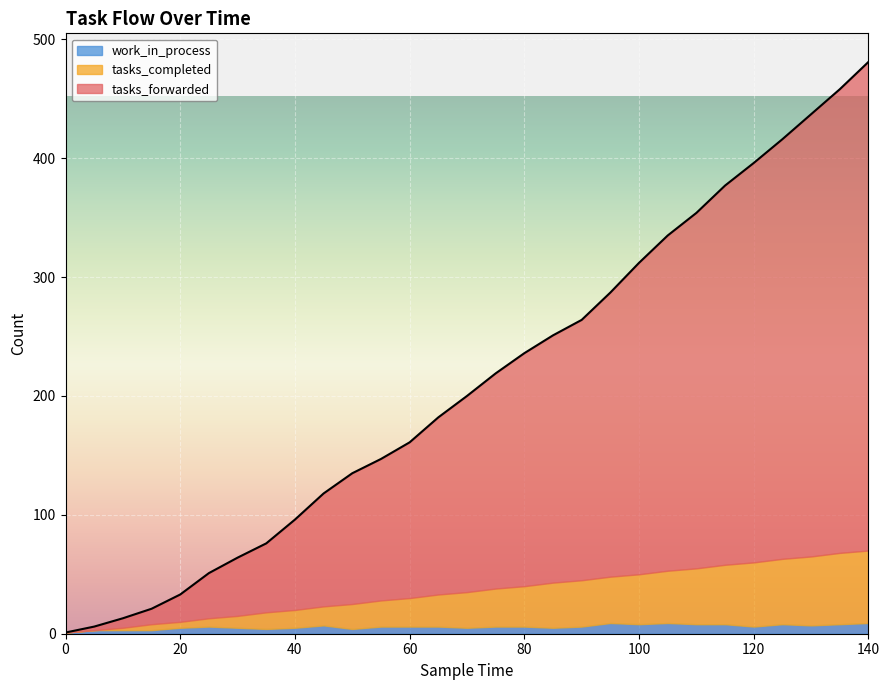

The value of tasks_forwarded at 10 is 13. True or false?

False